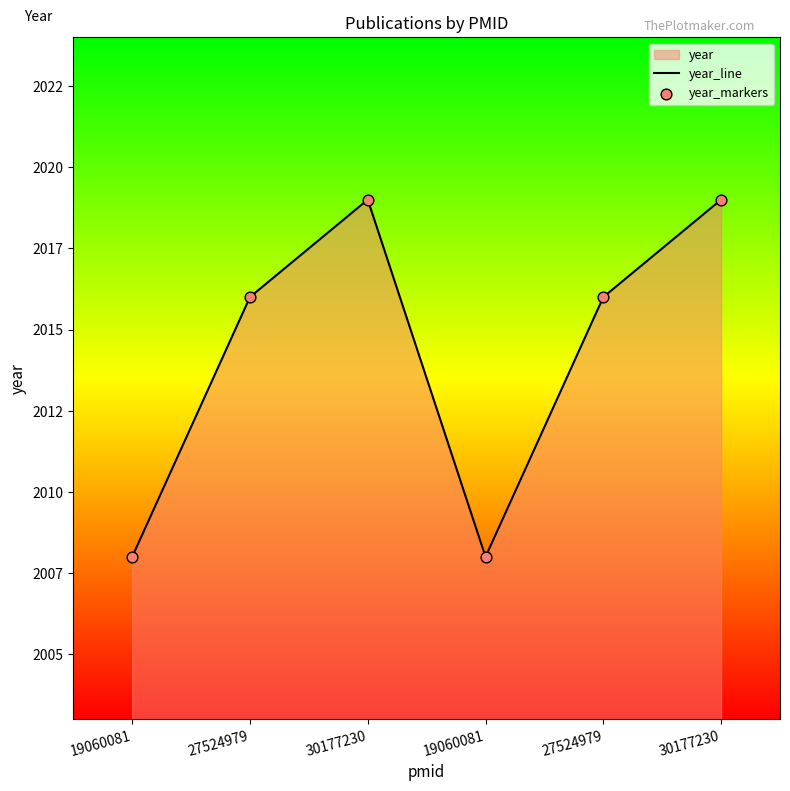

Which series contains the highest Y value?

year_line